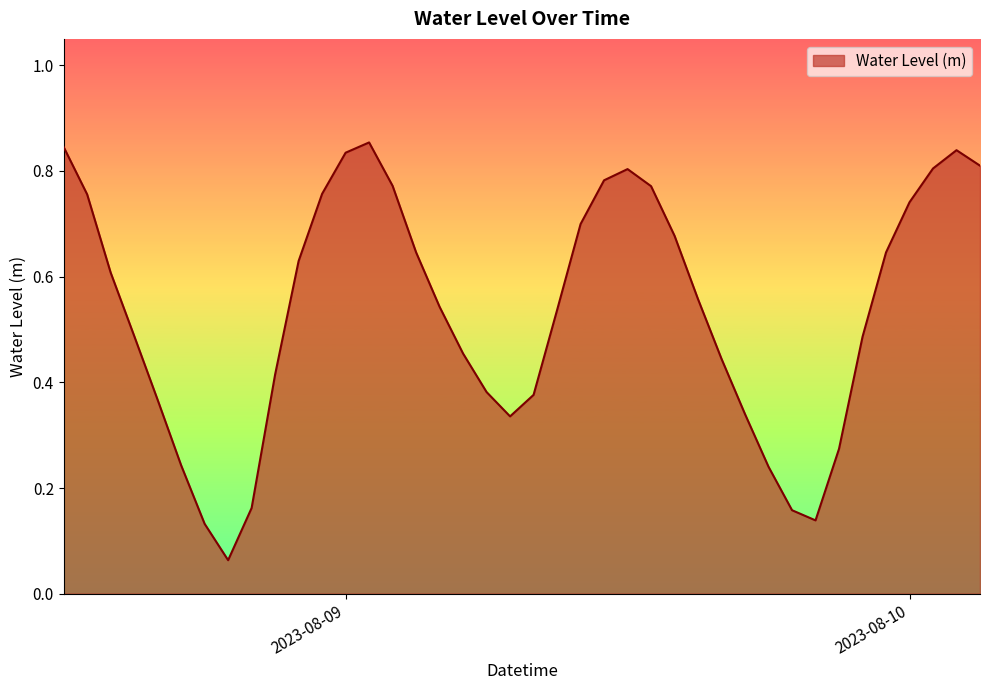

Does the chart have visible grid lines?

No